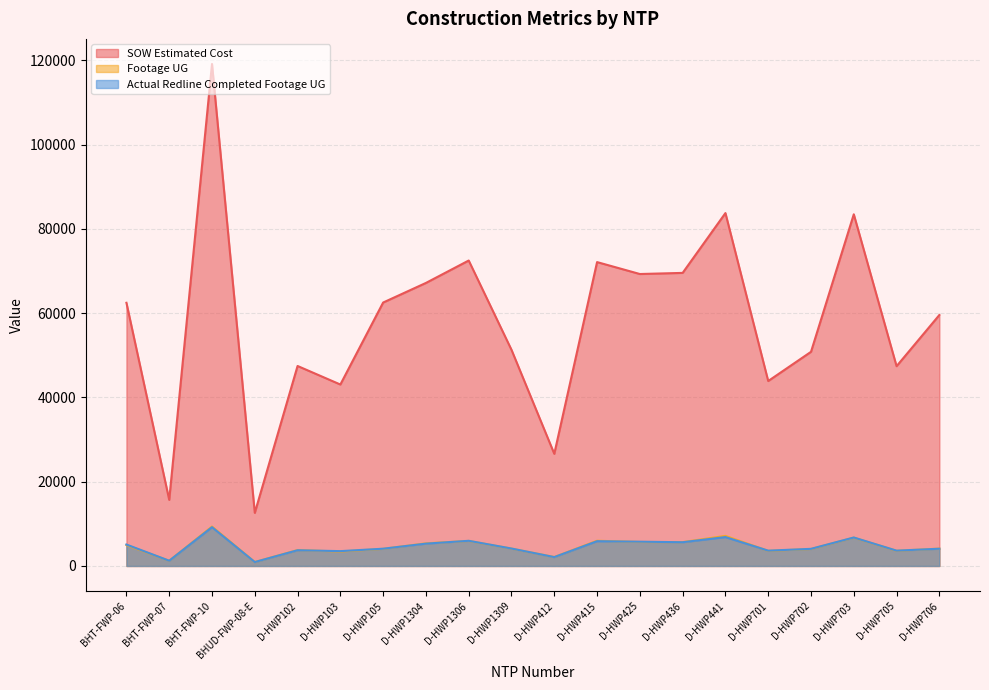

What is the label of the 12th point from the left?

D-HWP415